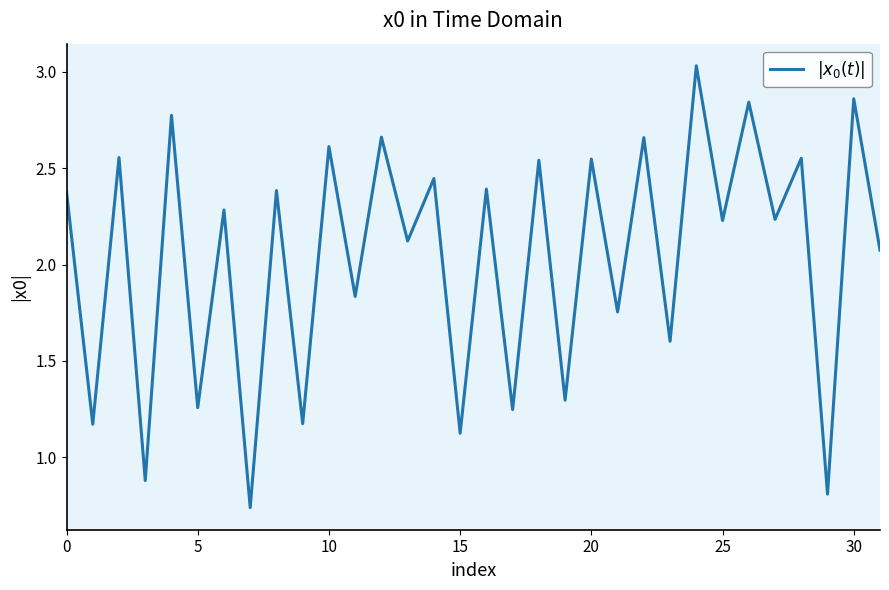

Count the number of data series in this chart.

1